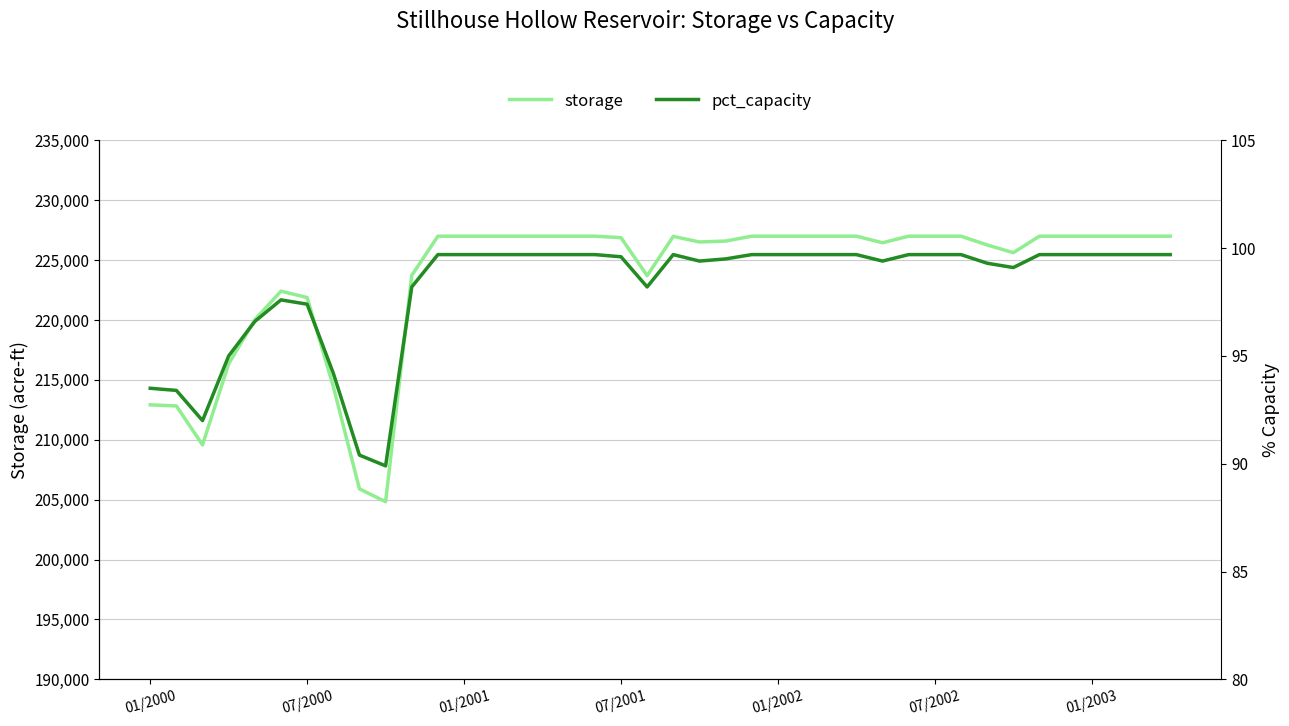

At how many categories does at least one series exceed 221855?

32